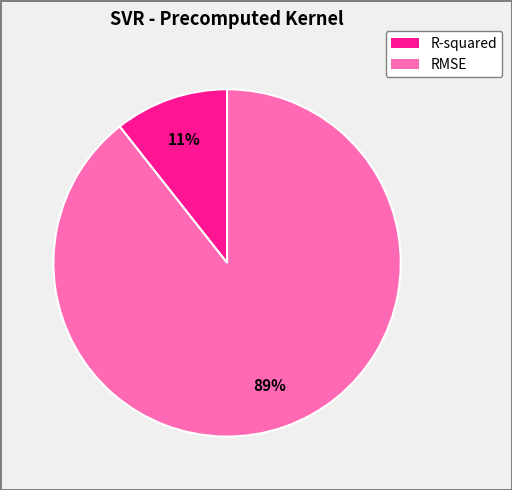

Is there a majority slice in this chart?

Yes